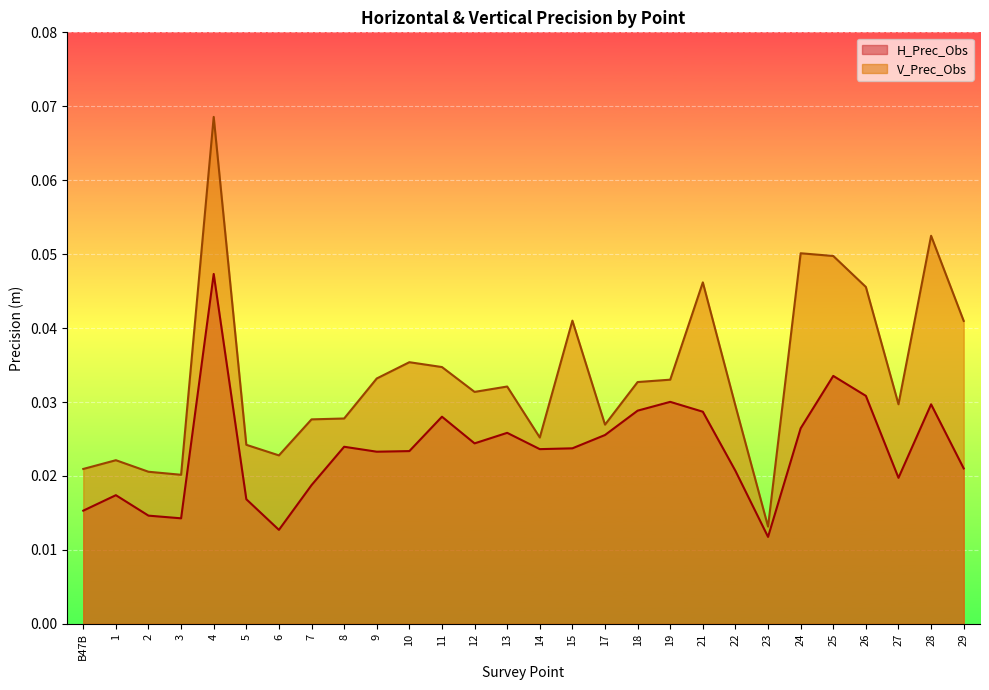

True or false: H_Prec_Obs and V_Prec_Obs intersect in this chart.

False